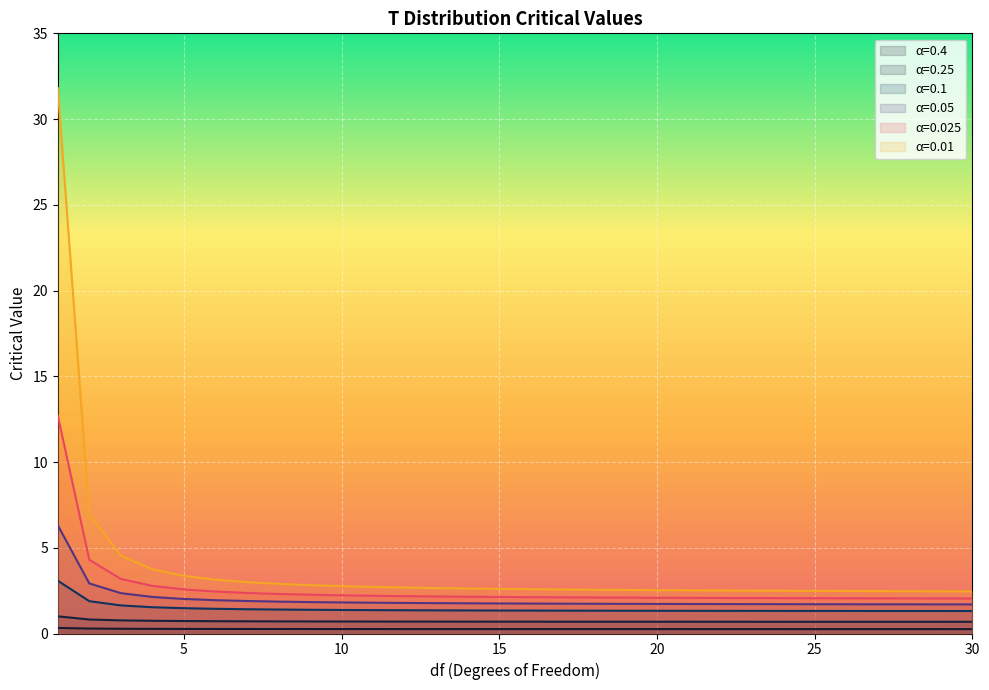

Which series has the widest spread of values?

α=0.01